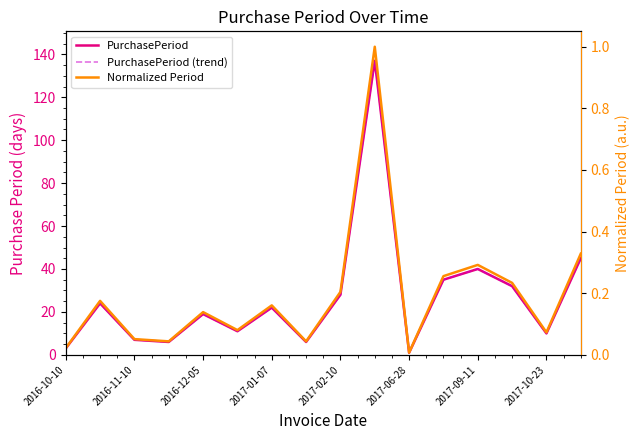

The PurchasePeriod series shows 8.8 at 13. True or false?

False